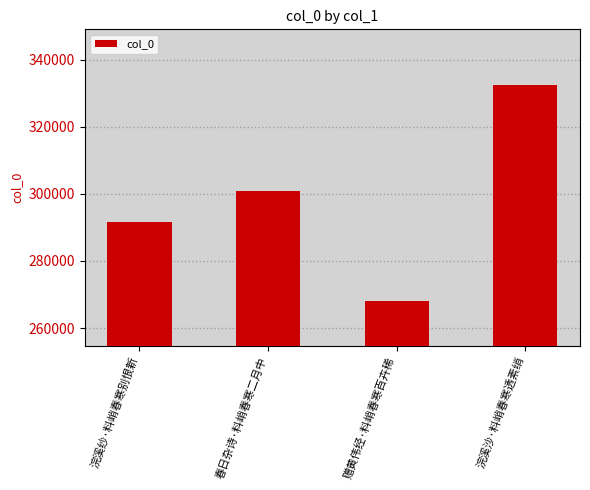

What is the change in value from 浣溪纱·料峭春寒别恨新 to 春日杂诗·料峭春寒二月中?

+9234